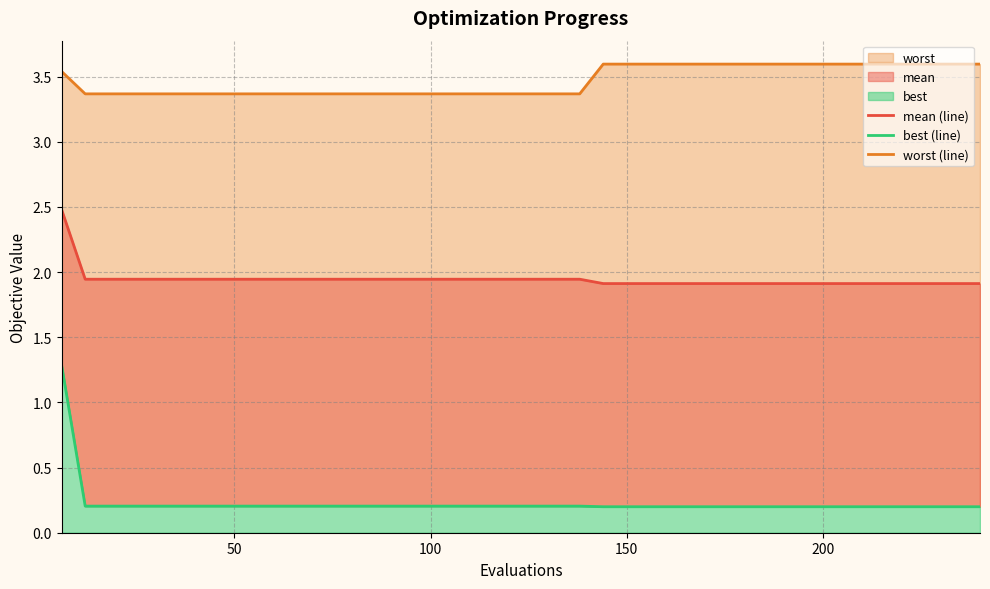

How many worst (line) values are between 3 and 4?

40